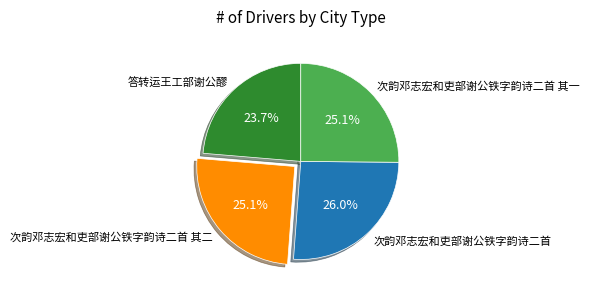

Which slice is the smallest?

答转运王工部谢公醪